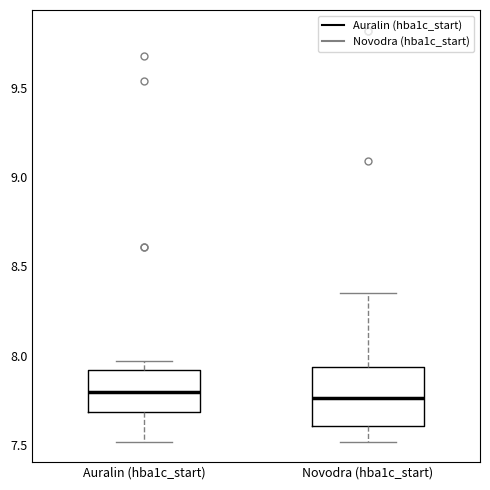

Reading left to right, read every box against the y-axis: the position of its median line, the range the box covers, and the ends of its whiskers. The values are not printed on the chart, so give them approximately, as read against the axis.

Auralin (hba1c_start): median 7.80, box 7.70 to 7.90, whiskers 7.50 to 7.95
Novodra (hba1c_start): median 7.75, box 7.60 to 7.95, whiskers 7.50 to 8.35